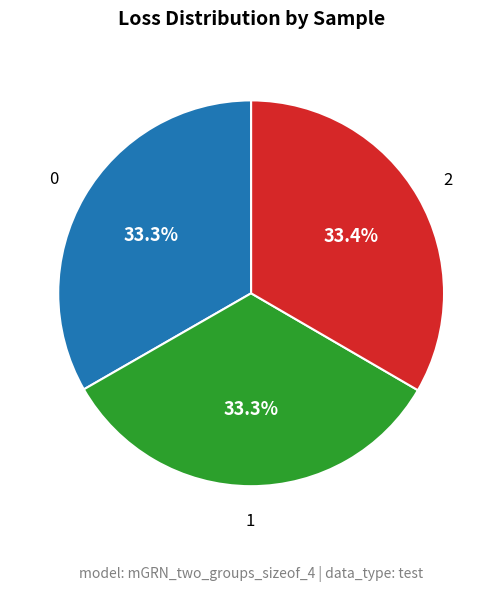

Does any single category account for the majority?

No